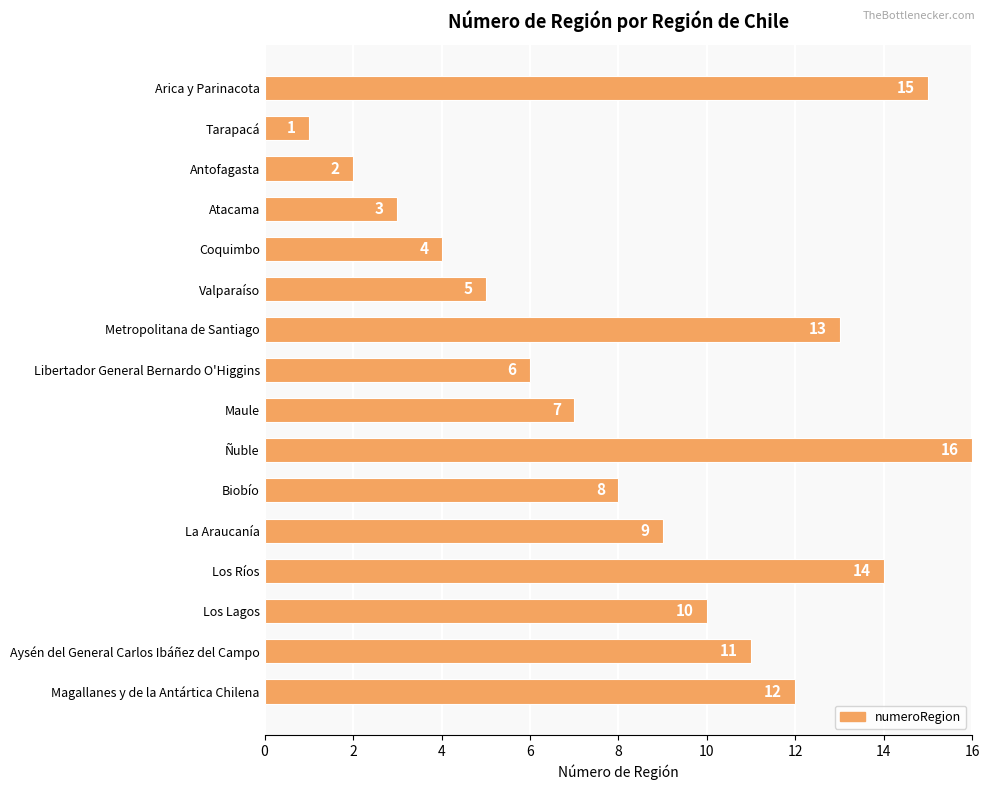

Reading top to bottom, transcribe all the data shown in this chart.

15	1	2	3	4	5	13	6	7	16	8	9	14	10	11	12